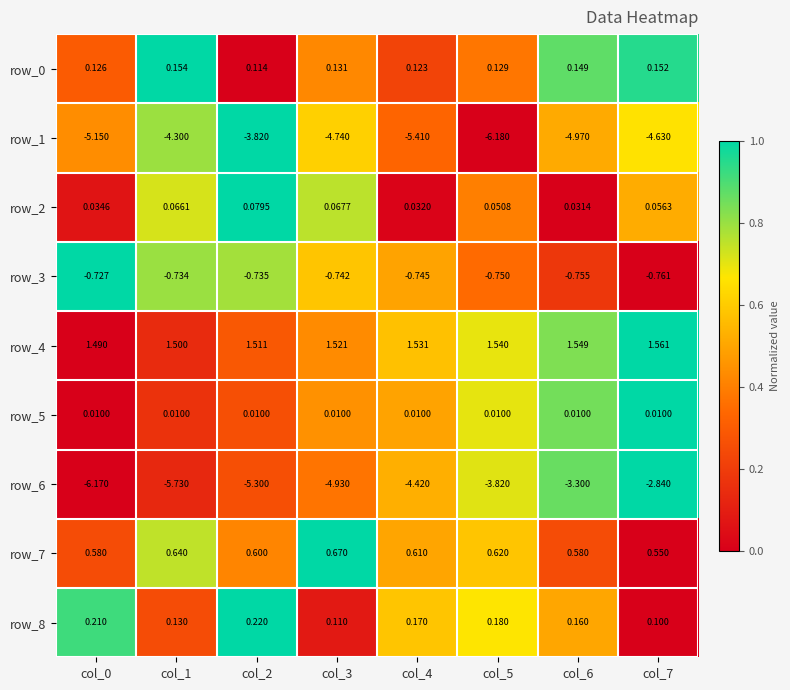

Is the value of row_0 at col_2 greater than the value of row_3 at col_7?

Yes